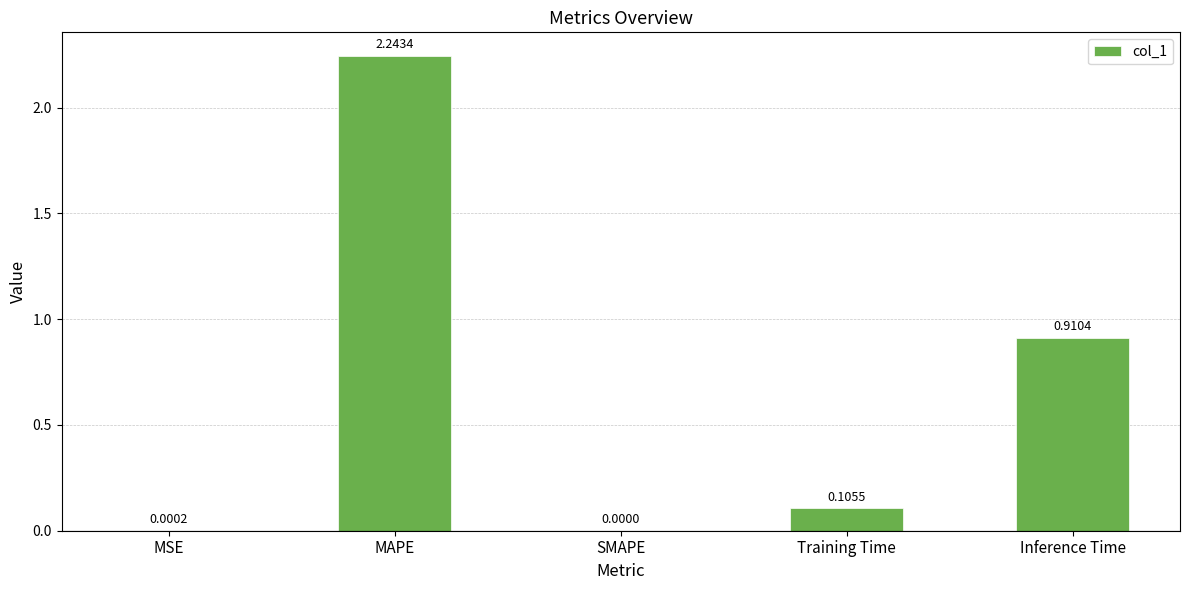

At which category does the chart reach its peak across all series?

MAPE